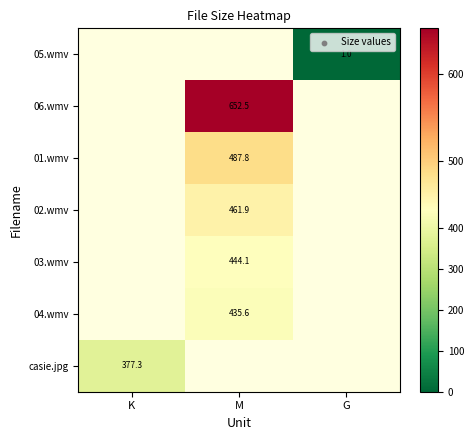

Which category has the highest value across all series?

M